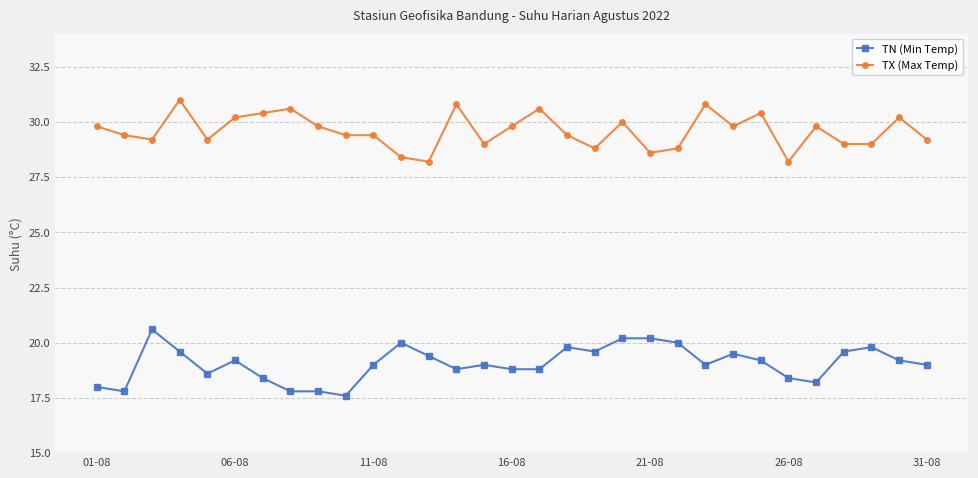

Which series has the largest total across all categories?

TX (Max Temp)